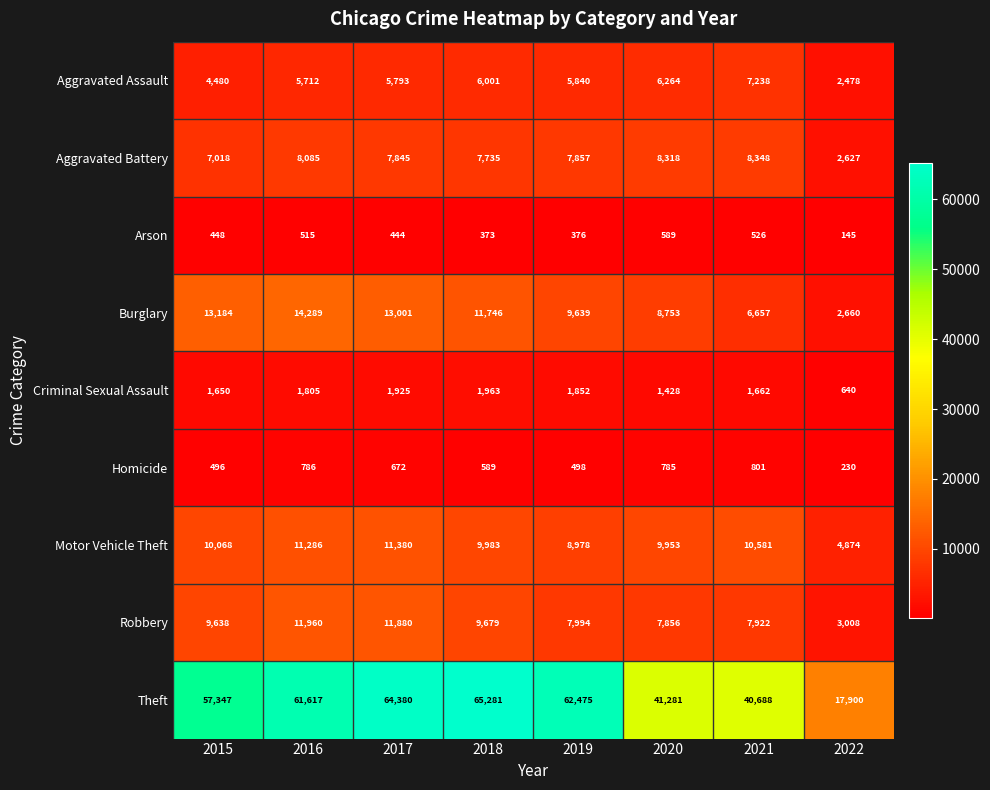

Count the number of categories in the chart.

8